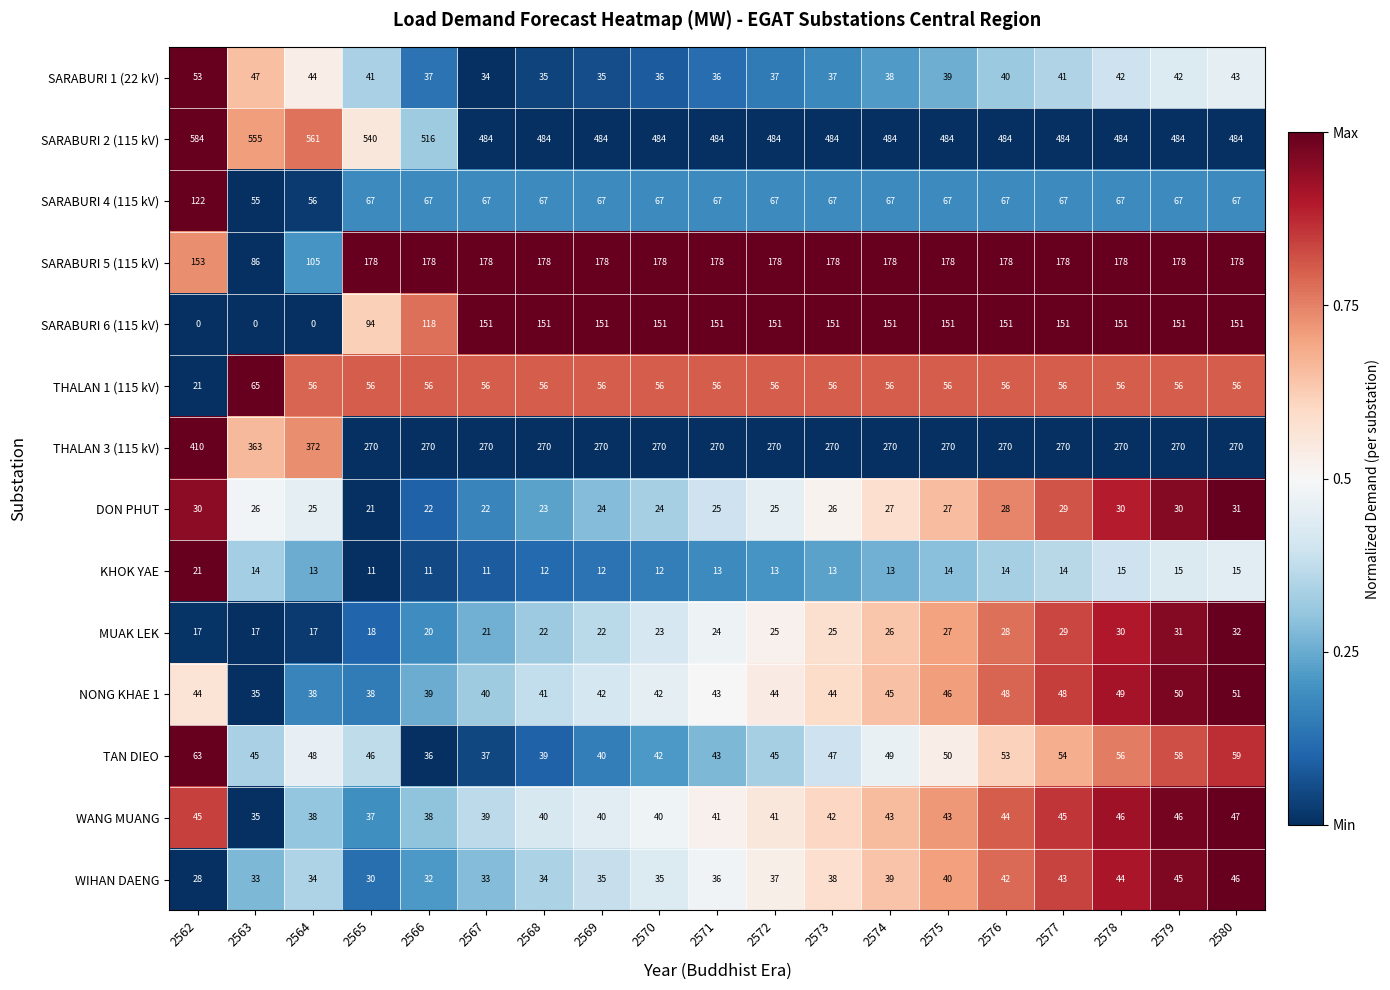

What is the spread (max minus min) of values at 2577?

470